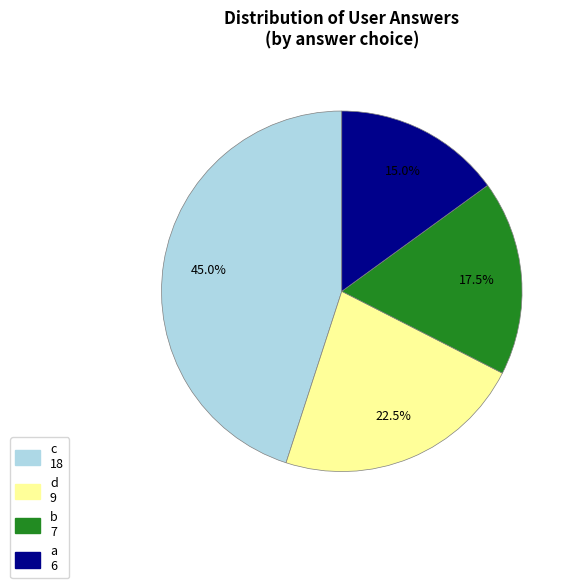

What is the ratio of the value at c to the value at b?

2.6